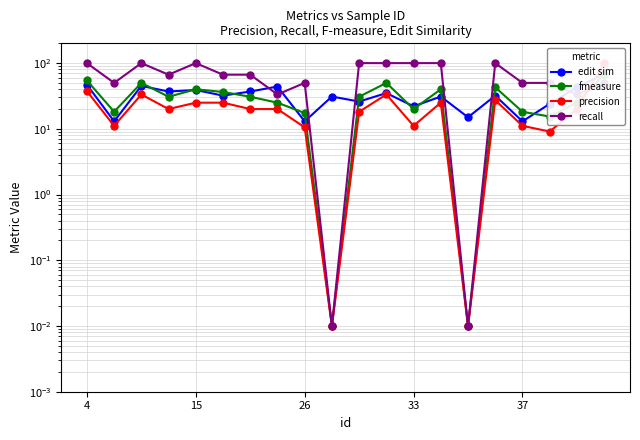

True or false: fmeasure has more than 0 points higher than both neighbors.

True